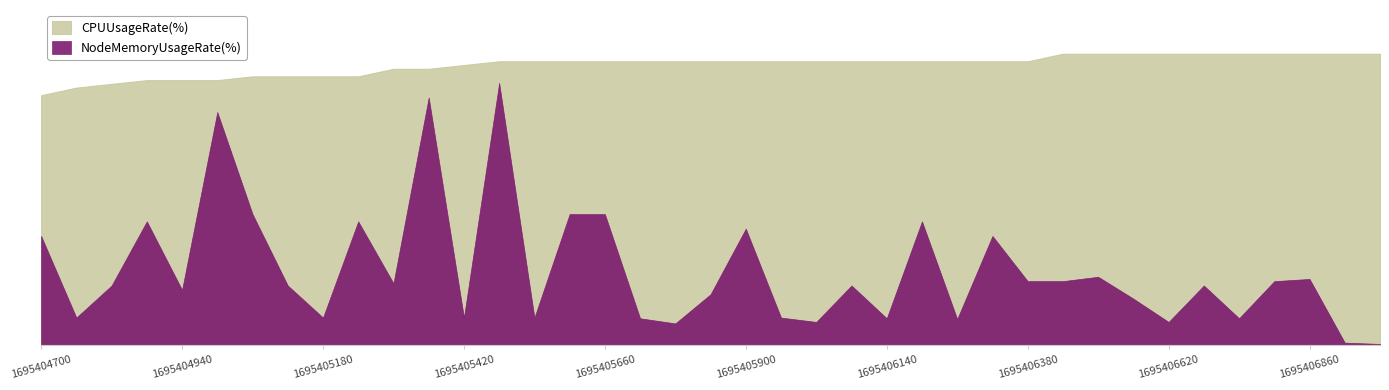

How many interior local valleys does the NodeMemoryUsageRate(%) series have?

12